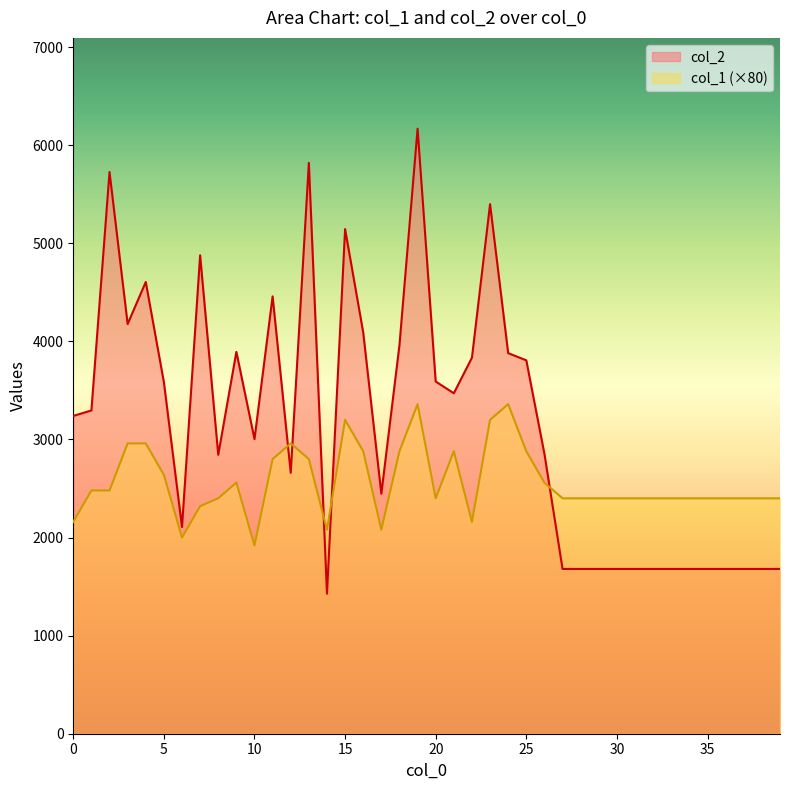

Which category has the highest value in the col_1 series?

19